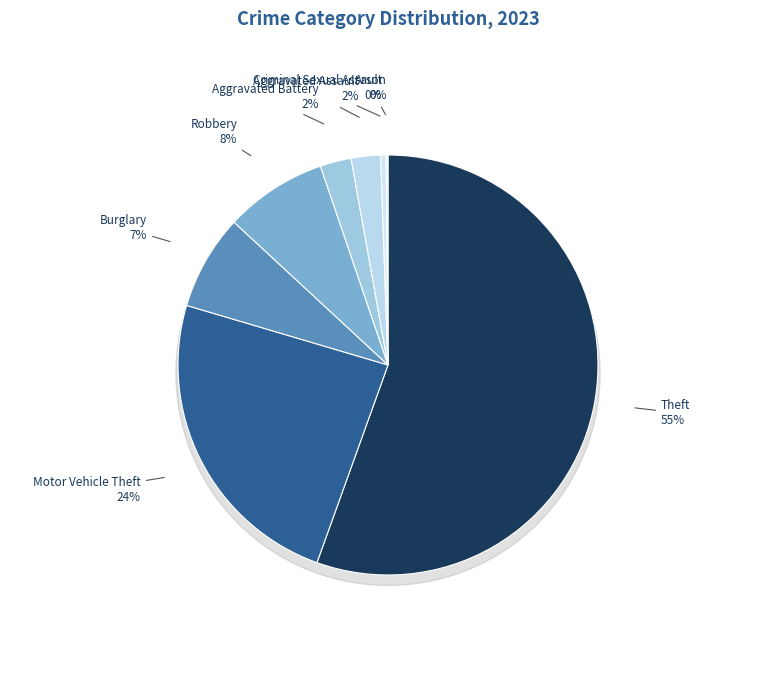

How many segments does this pie chart have?

8